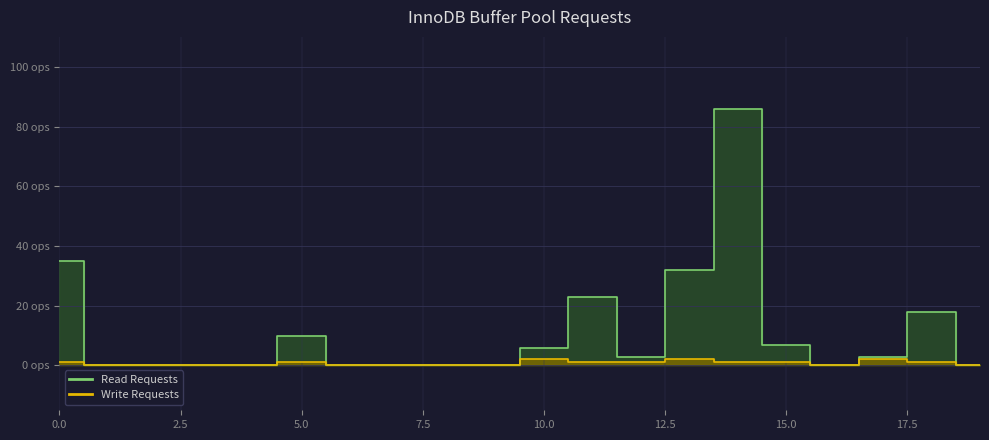

List the labels in order of Read Requests value, smallest first.

1, 2, 3, 4, 6, 7, 8, 9, 16, 19, 12, 17, 10, 15, 5, 18, 11, 13, 0, 14